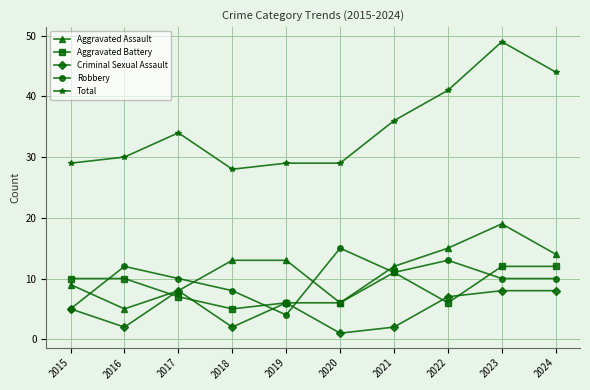

Rank the series at 2024 from lowest to highest value.

Criminal Sexual Assault, Robbery, Aggravated Battery, Aggravated Assault, Total